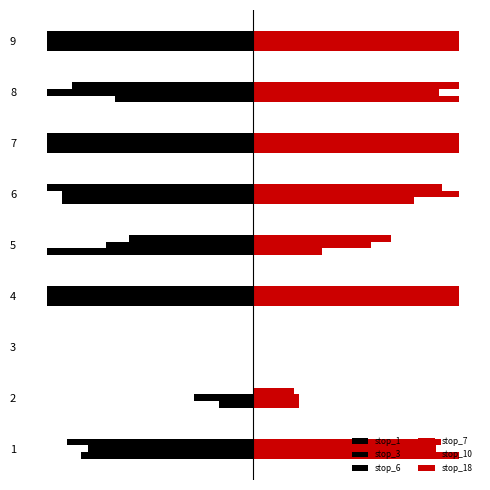

Reading right to left, list all the values displayed in this chart.

stop_1: -1.0	-0.7	-1.0	-0.9	-1.0	-1.0	0.0	-0.2	-0.8
stop_3: -1.0	-1.0	-1.0	-0.9	-0.7	-1.0	0.0	-0.3	-0.8
stop_6: -1.0	-0.9	-1.0	-1.0	-0.6	-1.0	0.0	0.0	-0.9
stop_7: 1.0	1.0	1.0	0.8	0.3	1.0	0.0	0.2	1.0
stop_10: 1.0	0.9	1.0	1.0	0.6	1.0	0.0	0.2	0.9
stop_18: 1.0	1.0	1.0	0.9	0.7	1.0	0.0	0.2	0.9